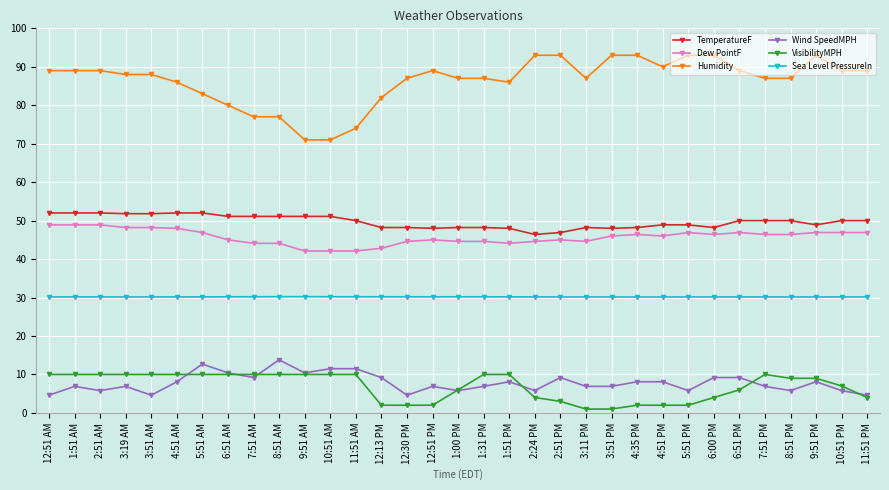

True or false: VisibilityMPH and Humidity intersect in this chart.

False